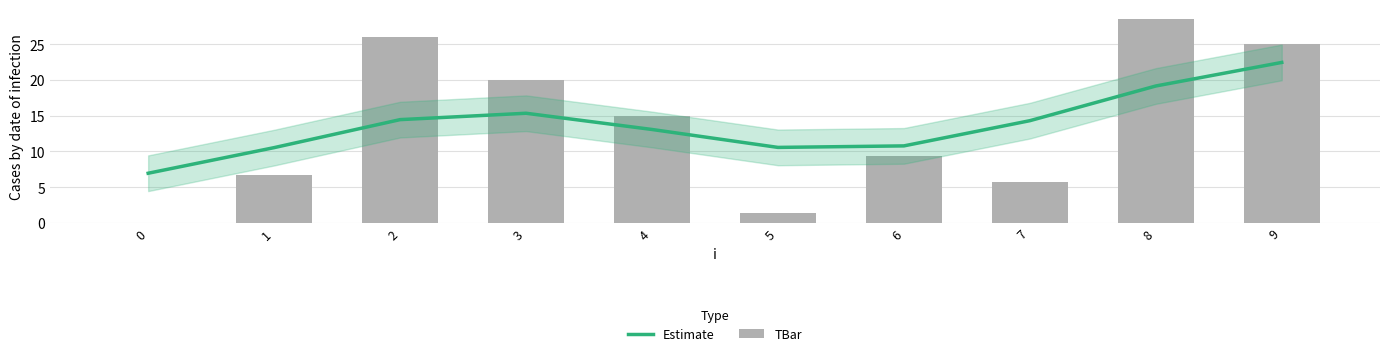

What is the greatest value displayed?

28.5